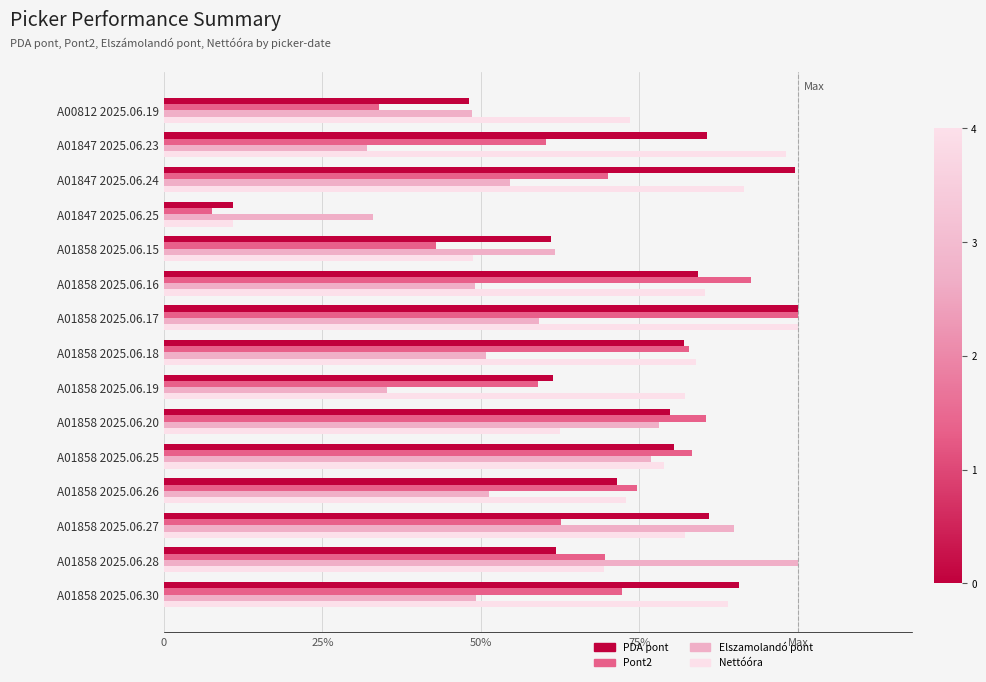

At which label does Pont2 reach its peak?

A01858 2025.06.17